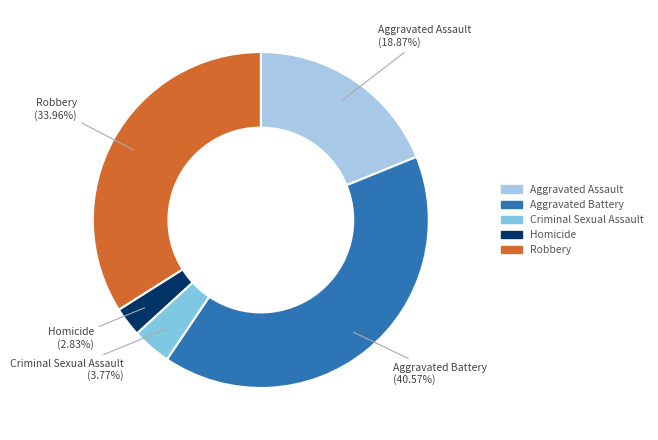

Is there a majority slice in this chart?

No